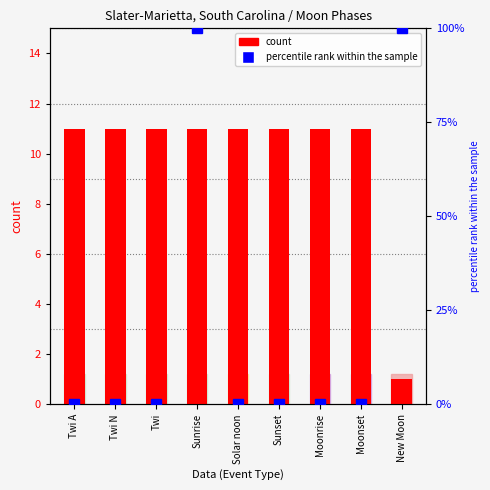

What is the label of the 3rd bar from the left?

Twi